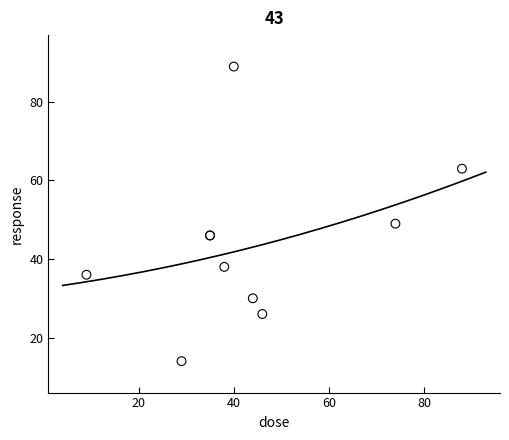

What Y value in the scatter plot is closest to 51?

49